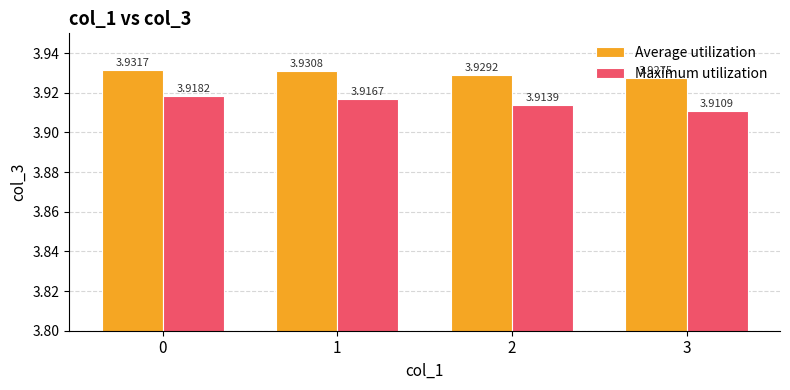

What is the total value across all series at 3?

7.8